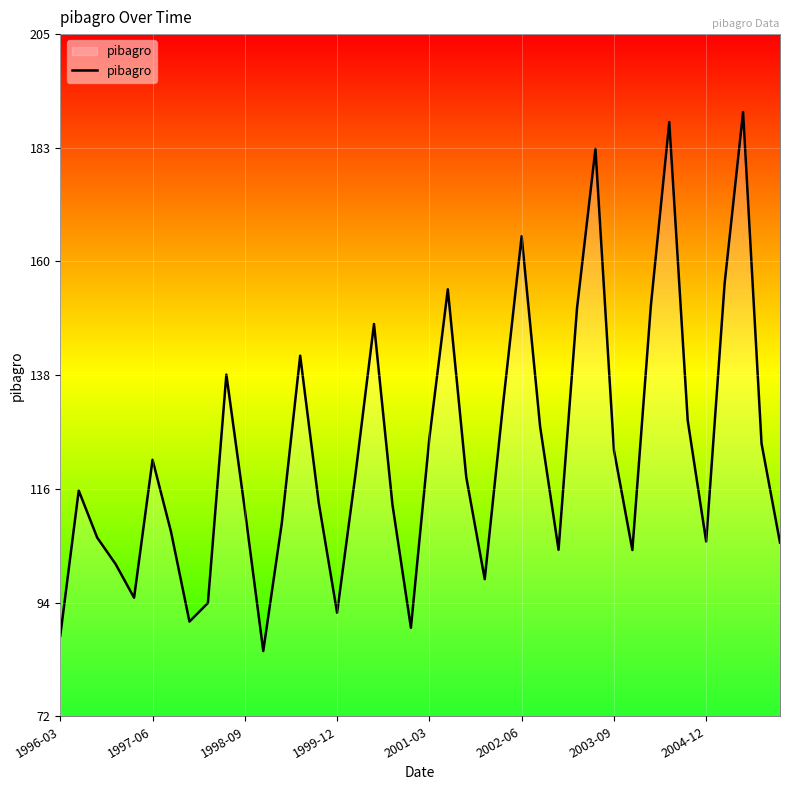

What is the difference between the maximum and minimum values?

104.9